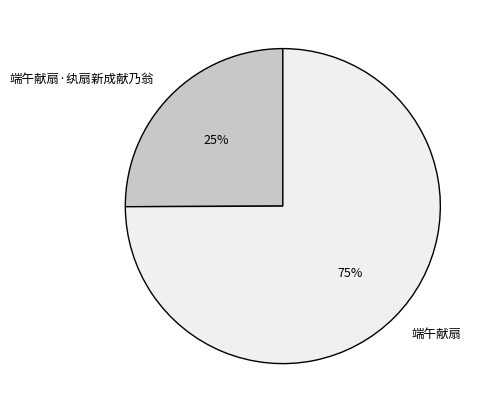

How many segments does this pie chart have?

2